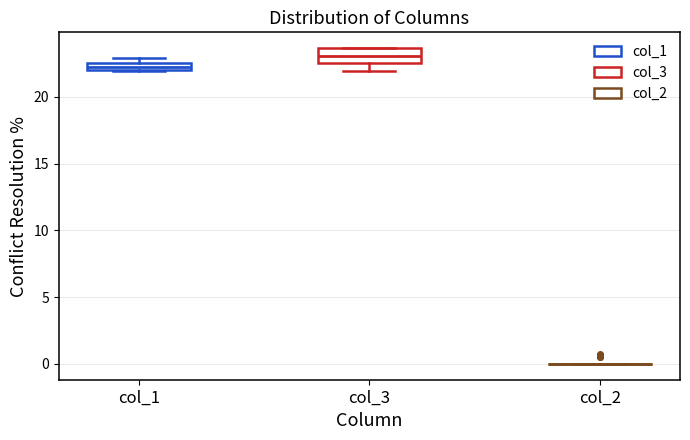

Which box is the tallest, from its lower edge to its upper edge?

col_3